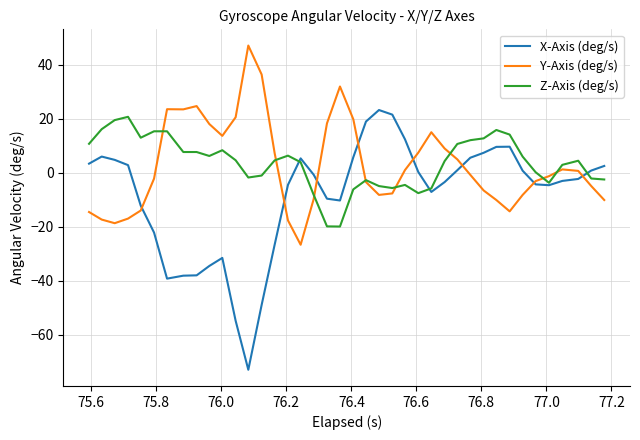

Which series has the widest spread of values?

X-Axis (deg/s)